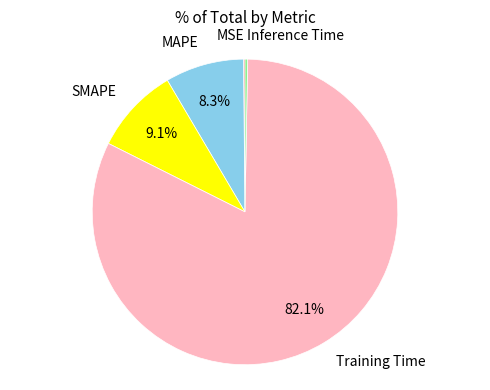

To the nearest percent, what is the difference between the largest and smallest slice percentages?

82%